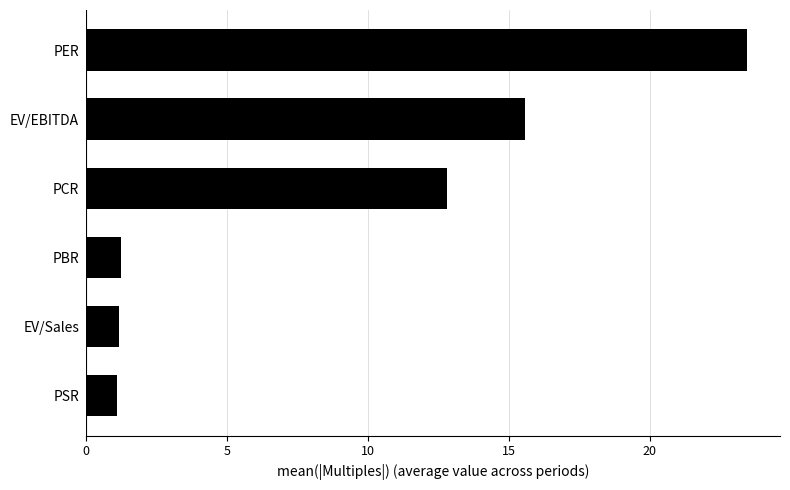

The chart shows a value of 15.6 at EV/EBITDA. True or false?

True